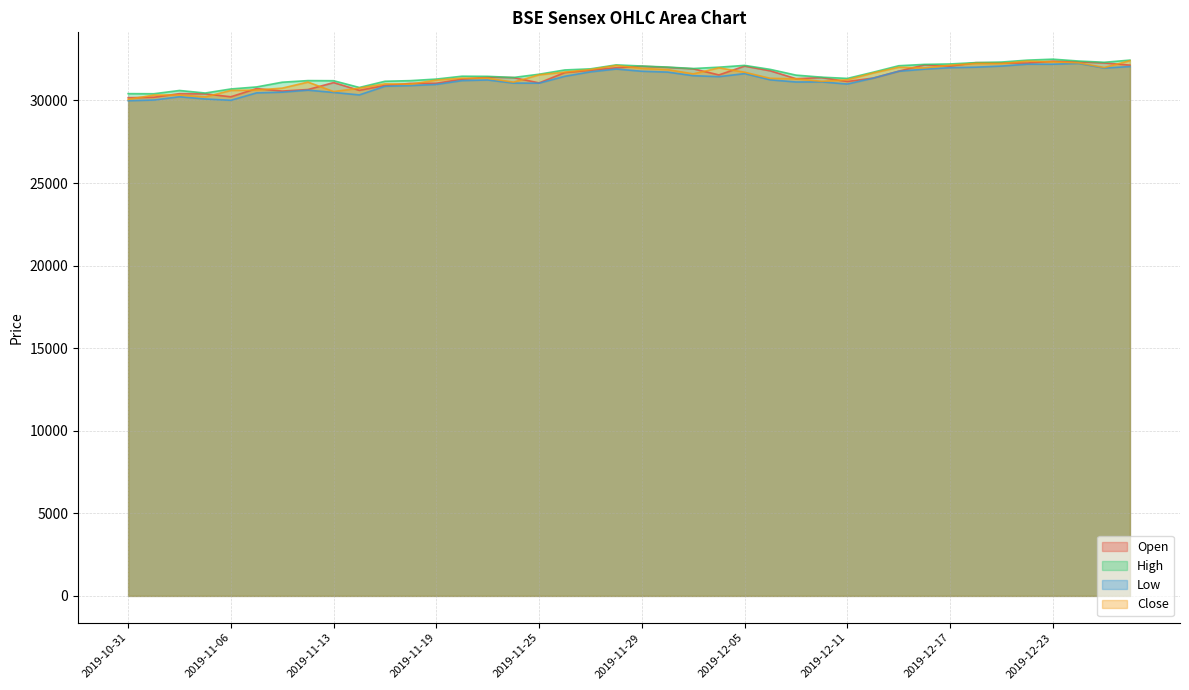

True or false: Open has a value of 9273.0 at 2019-11-13.

False